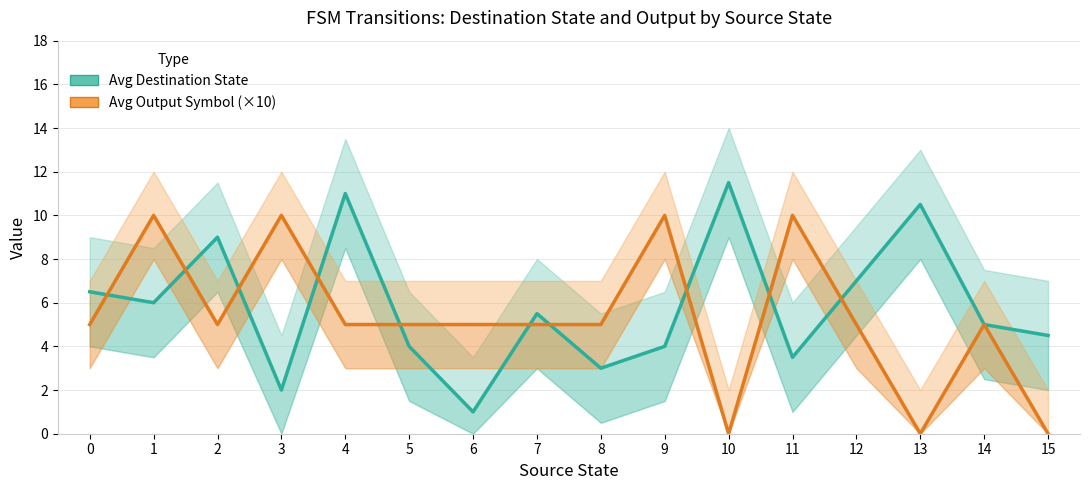

Reading left to right, list all the values displayed in this chart.

Avg Destination State: 0=6.5	1=6.0	2=9.0	3=2.0	4=11.0	5=4.0	6=1.0	7=5.5	8=3.0	9=4.0	10=11.5	11=3.5	12=7.0	13=10.5	14=5.0	15=4.5
Avg Output Symbol (×10): 0=5.0	1=10.0	2=5.0	3=10.0	4=5.0	5=5.0	6=5.0	7=5.0	8=5.0	9=10.0	10=0.0	11=10.0	12=5.0	13=0.0	14=5.0	15=0.0